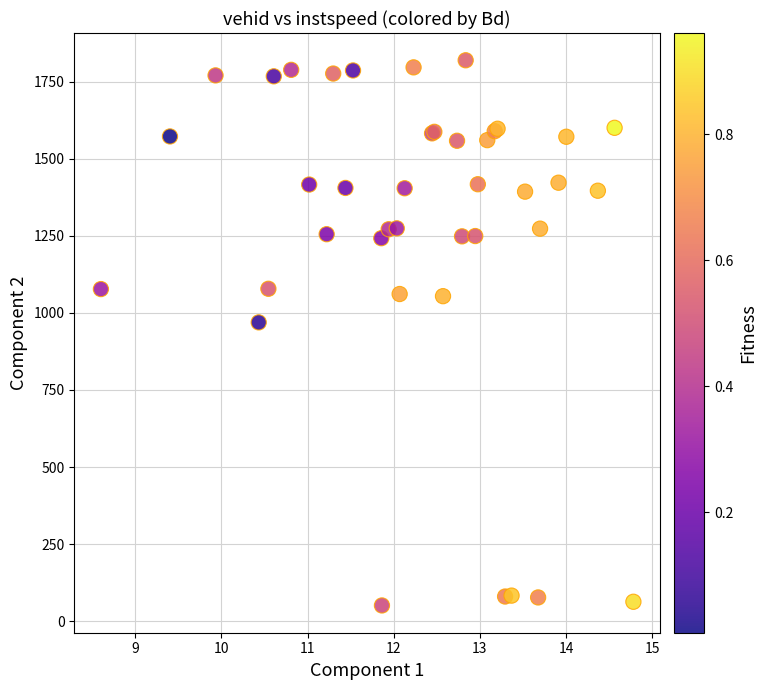

What Y value in the scatter plot is closest to 935?

969